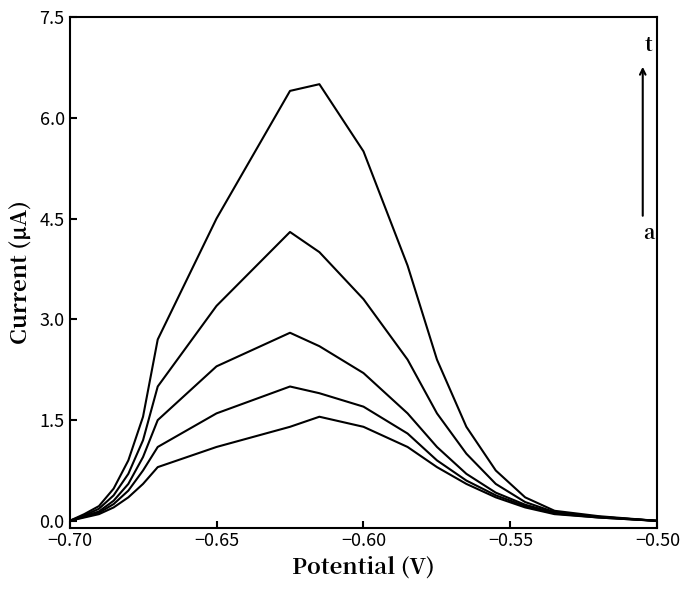

Is this an area chart (filled region under the line)?

No